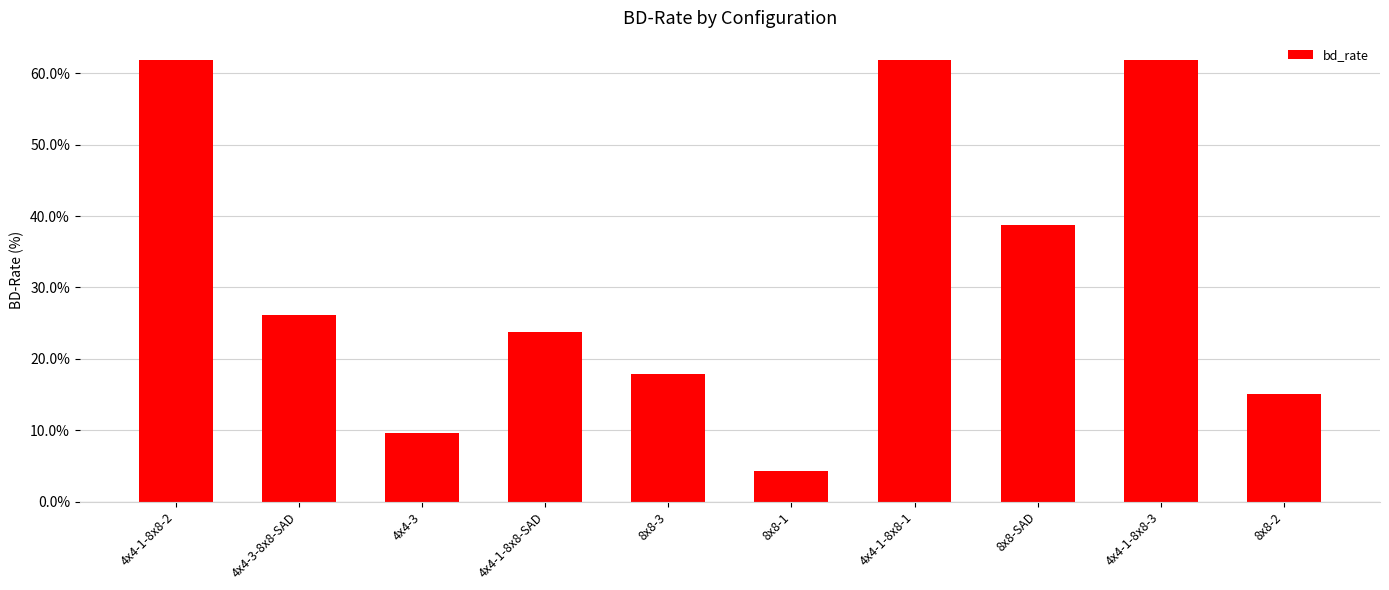

Reading right to left, transcribe all the data shown in this chart.

8x8-2=0.2	4x4-1-8x8-3=0.6	8x8-SAD=0.4	4x4-1-8x8-1=0.6	8x8-1=0.0	8x8-3=0.2	4x4-1-8x8-SAD=0.2	4x4-3=0.1	4x4-3-8x8-SAD=0.3	4x4-1-8x8-2=0.6